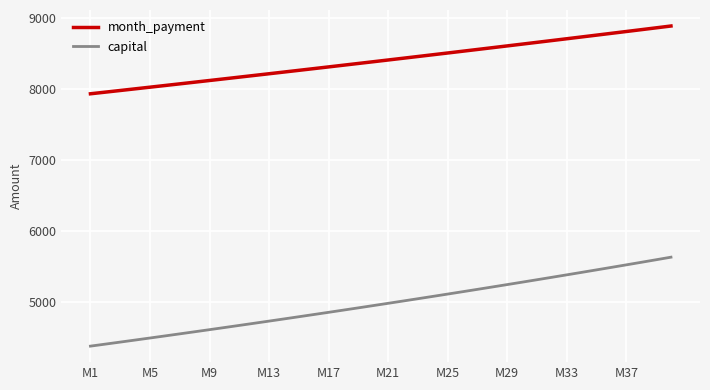

List the series in order of their overall mean, highest first.

month_payment, capital